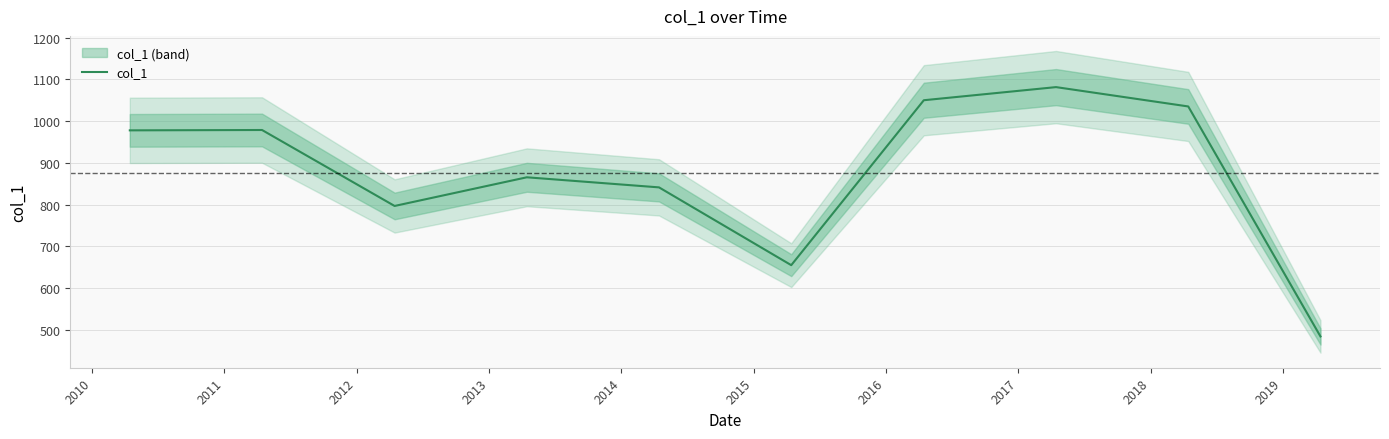

Is this an area chart (filled region under the line)?

No